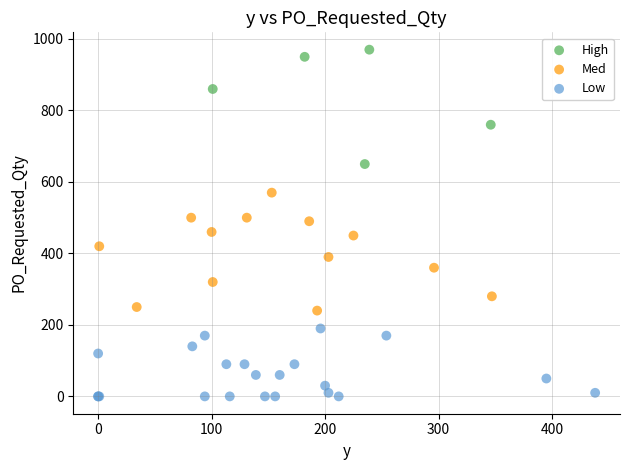

Which series contains the highest Y value?

High